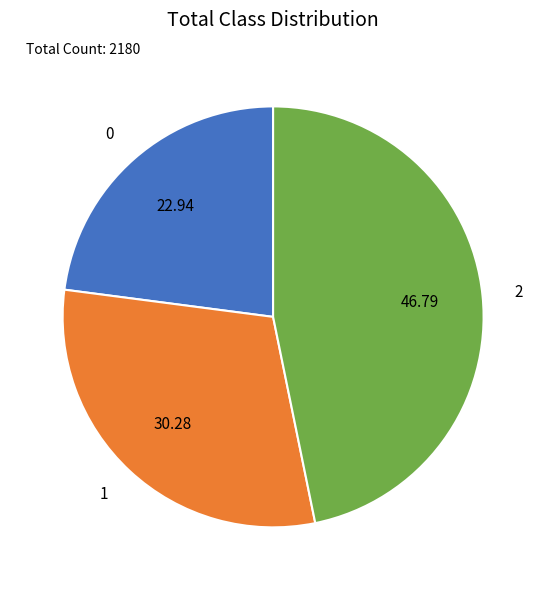

What is the largest slice in the pie chart?

2